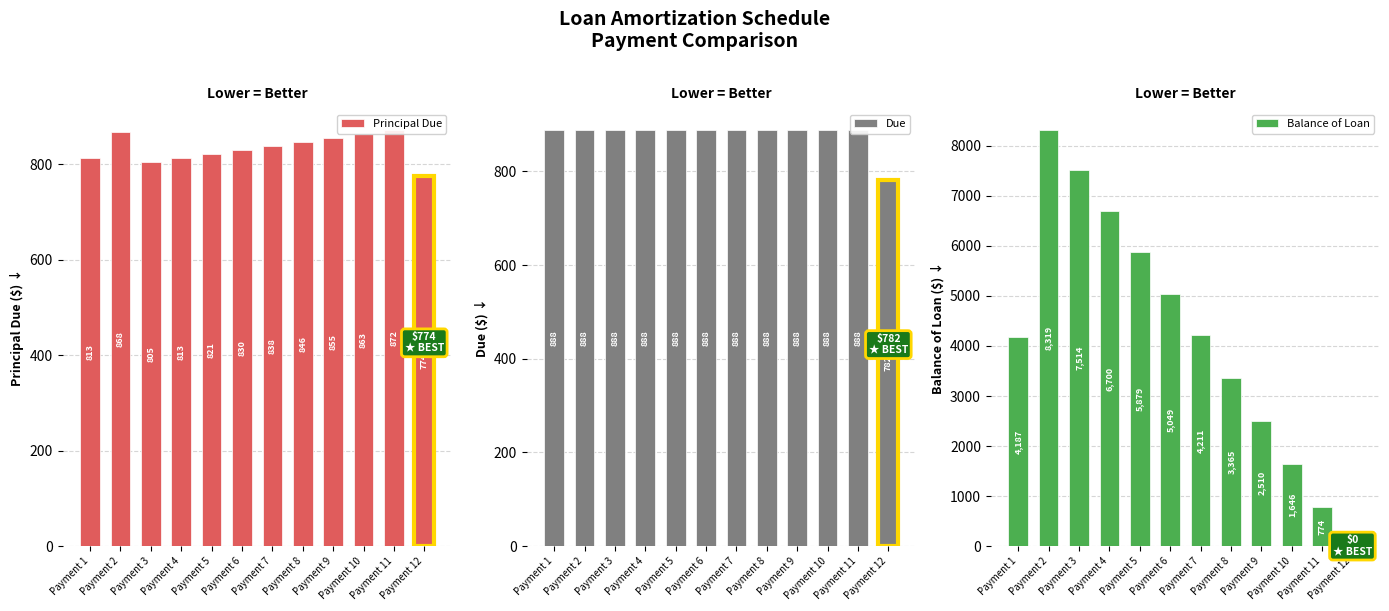

List the labels in order of Balance of Loan value, largest first.

Payment 2, Payment 3, Payment 4, Payment 5, Payment 6, Payment 7, Payment 1, Payment 8, Payment 9, Payment 10, Payment 11, Payment 12